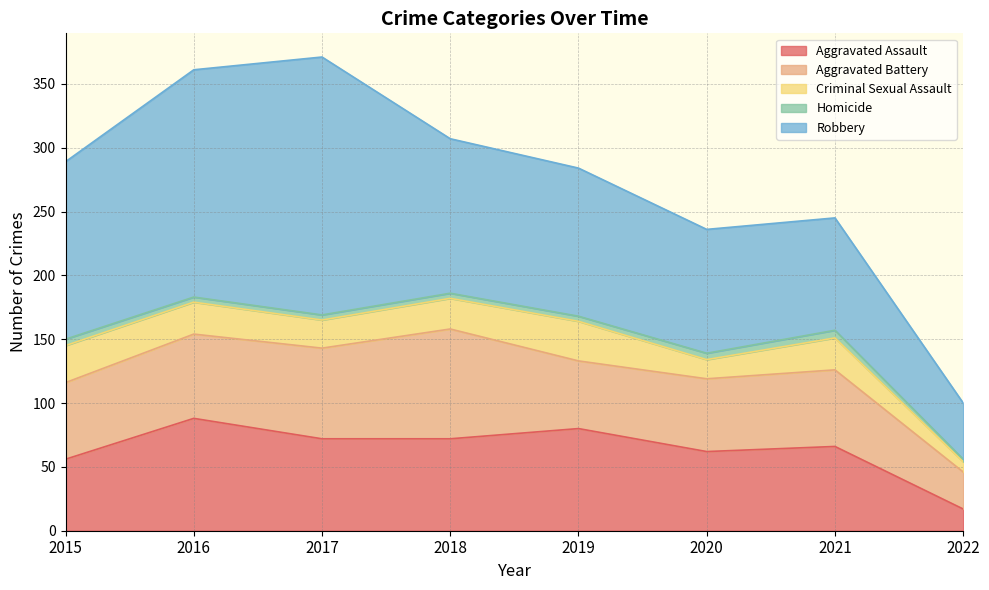

Which series has the widest spread of values?

Robbery